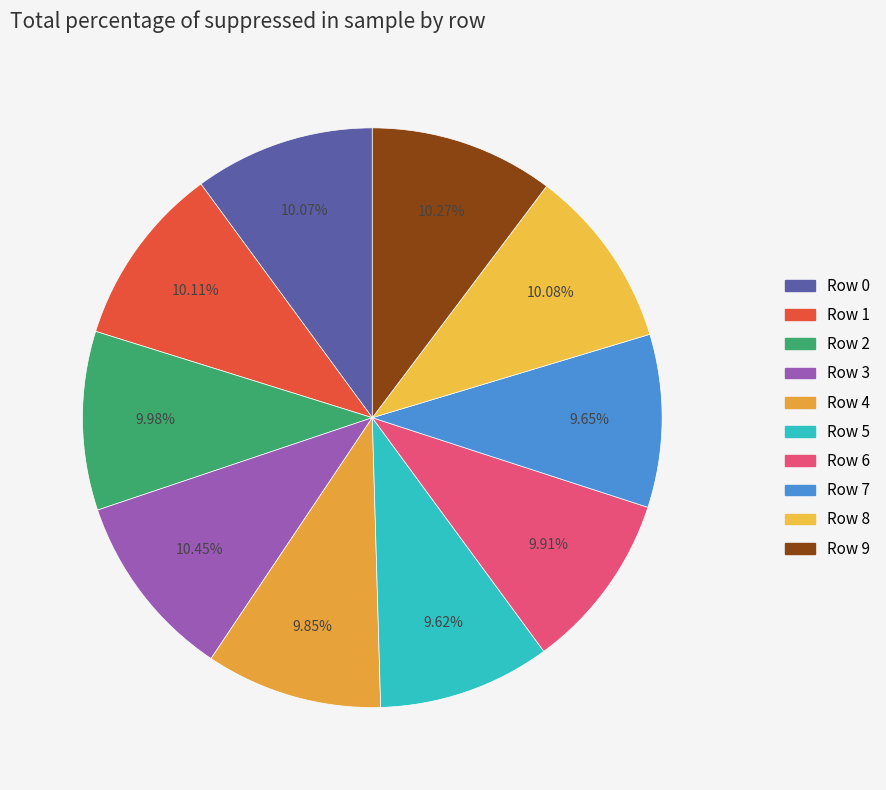

To the nearest percent, what percentage of the pie is Row 2?

10%